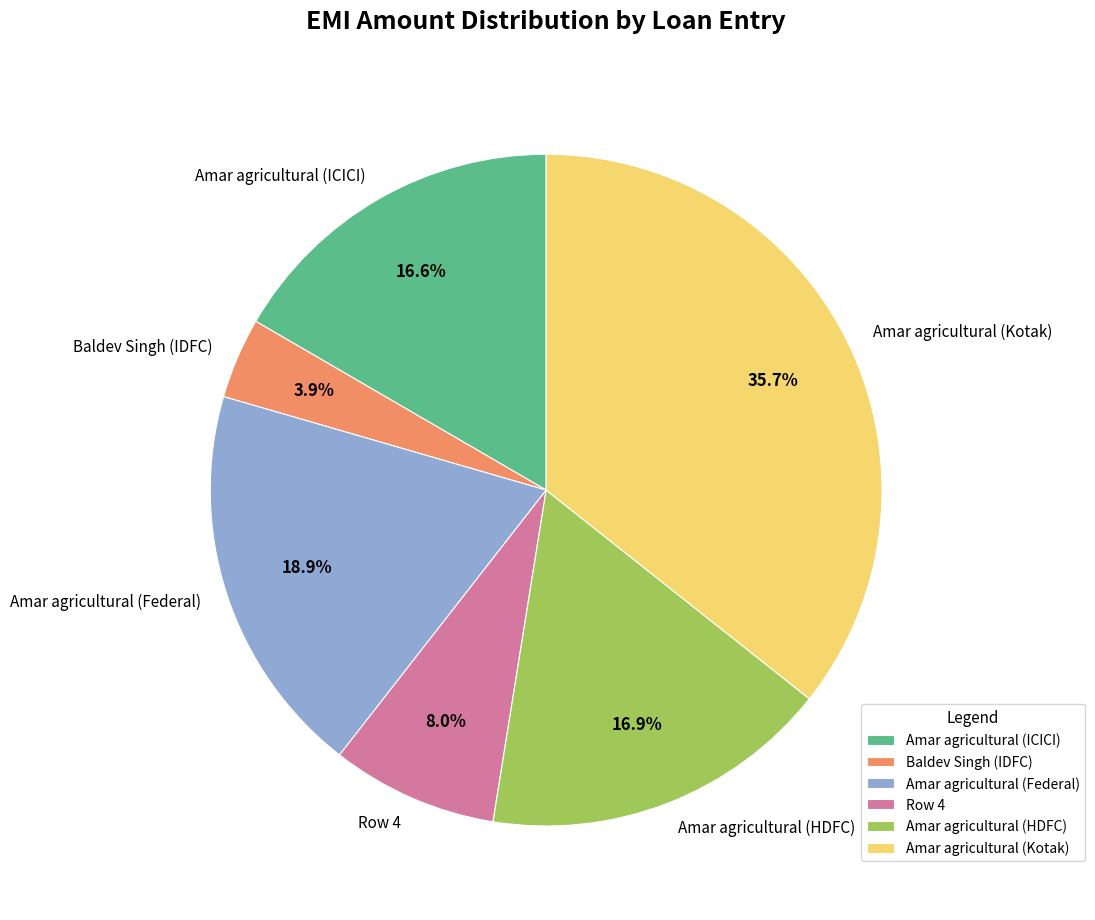

What portion of the pie excludes Amar agricultural (Kotak)?

64.3%